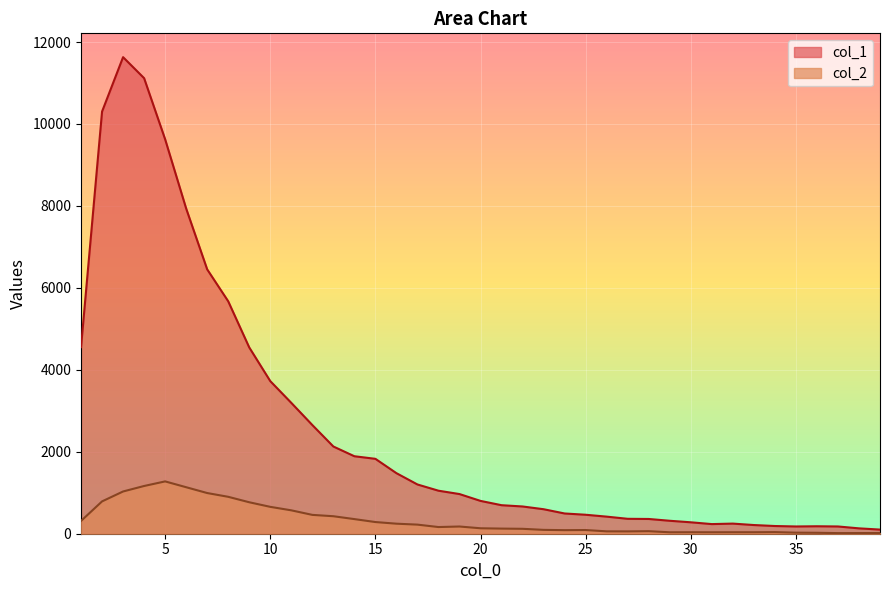

True or false: col_2 and col_1 intersect in this chart.

False